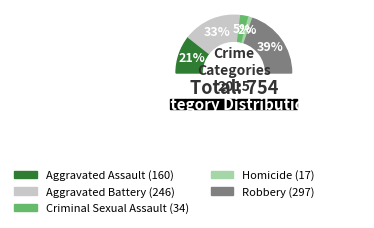

Is the sum of Aggravated Battery and Robbery greater than half?

Yes